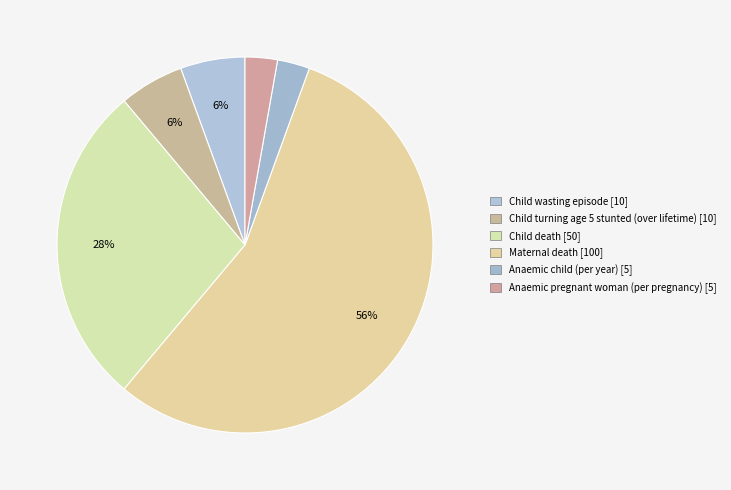

How many segments does this pie chart have?

6